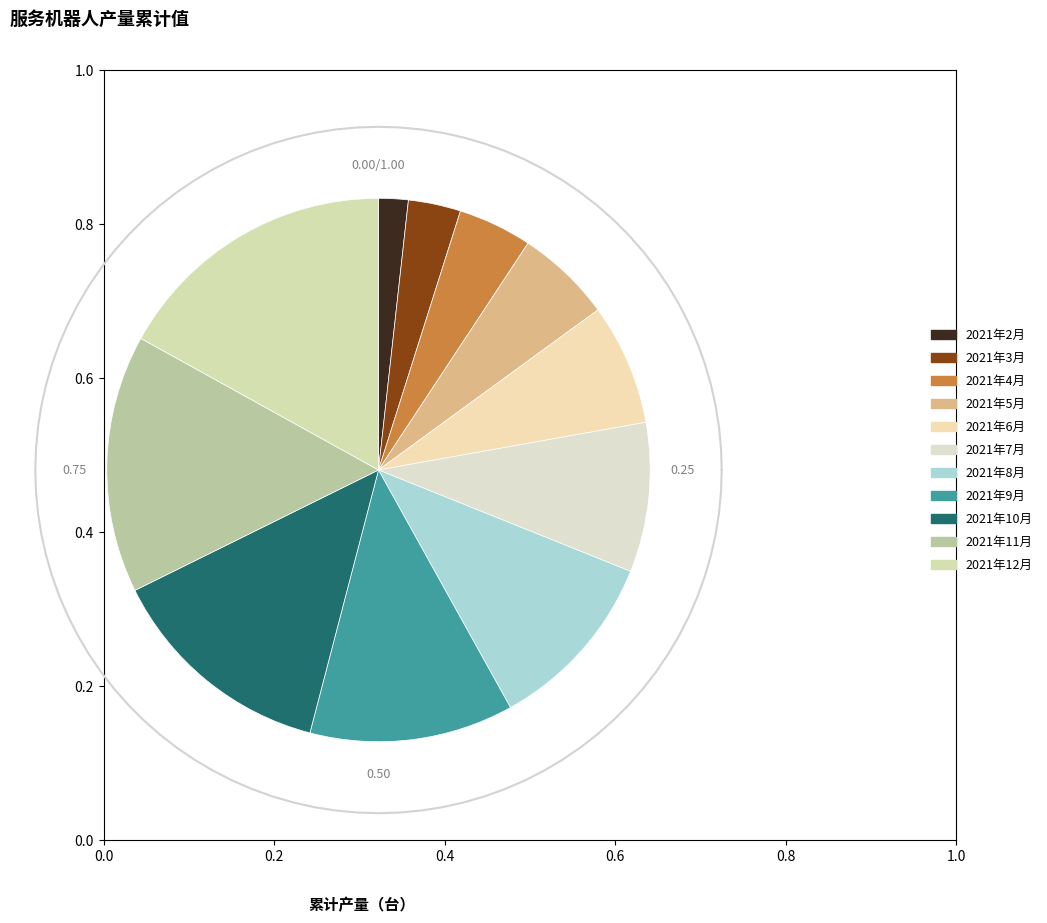

To the nearest percent, what is the average slice percentage?

9%